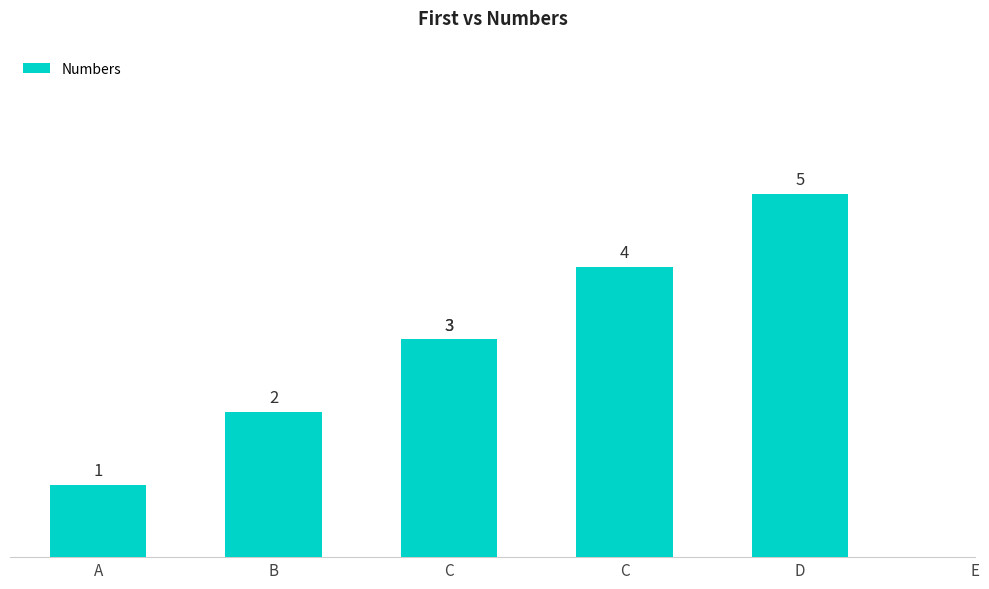

Between D and C, which is larger?

D